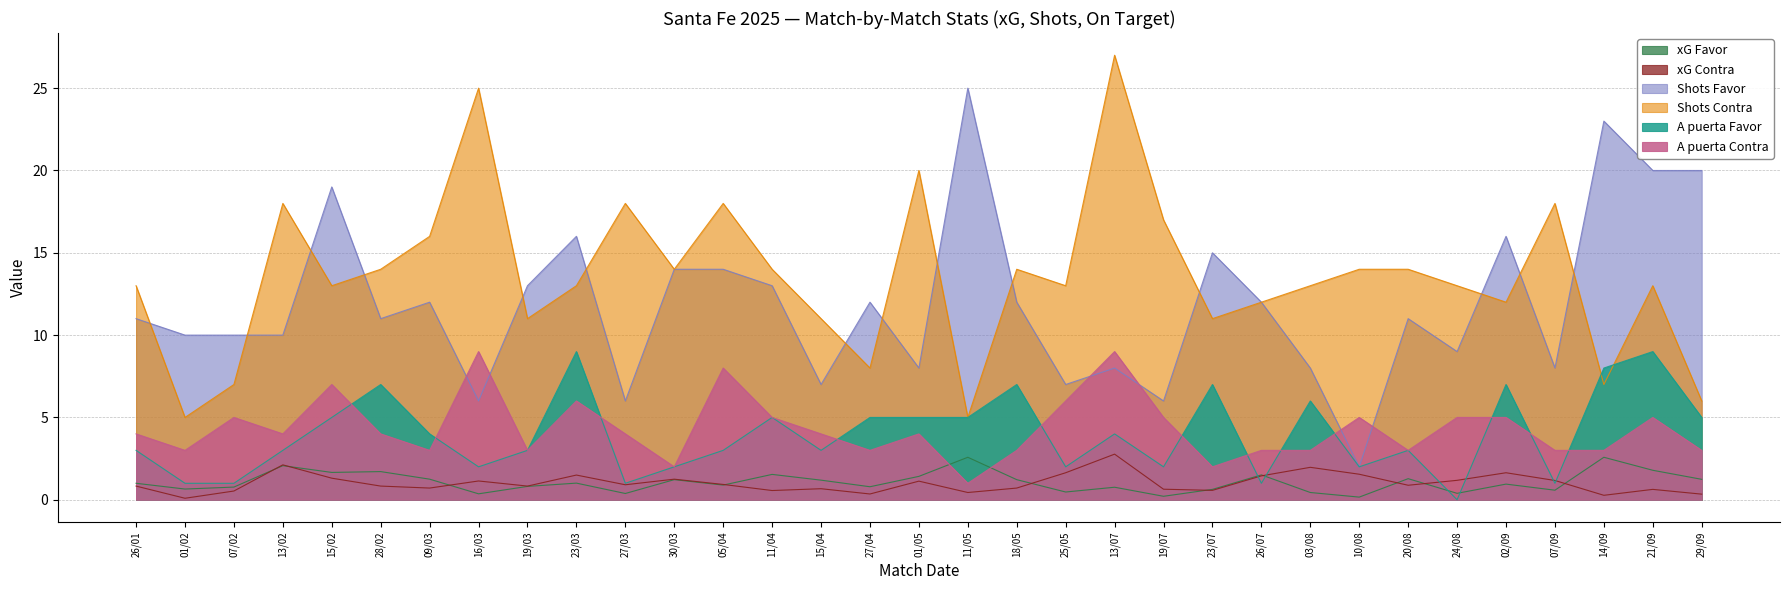

How many categories are shown in the chart?

33